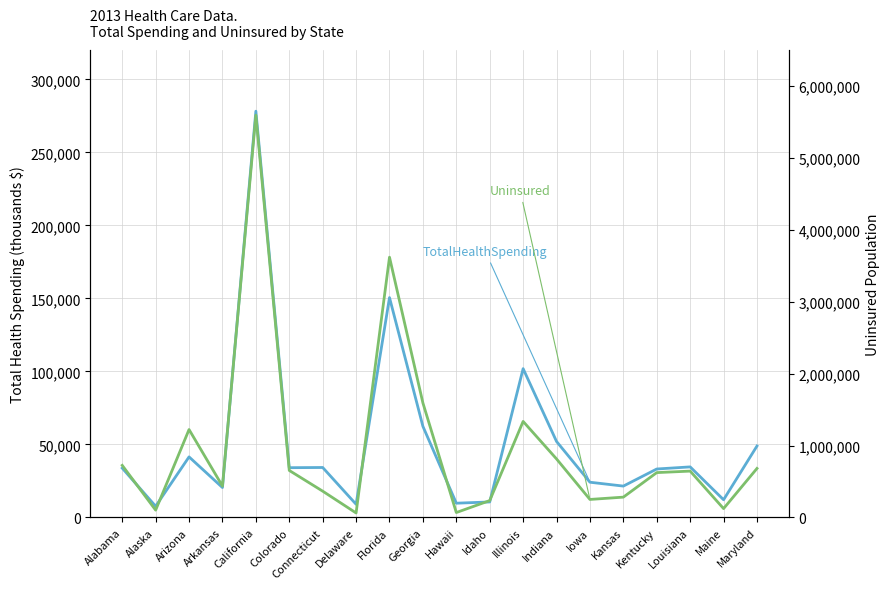

What is the difference between the maximum and minimum values in the Uninsured series?

5531400